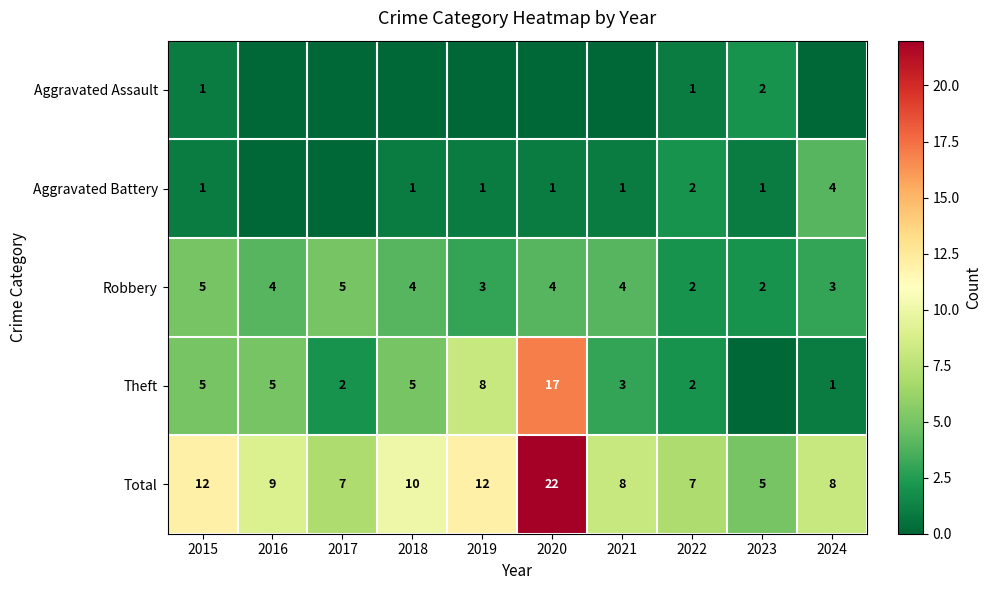

Is the value of Theft at 2020 greater than the value of Aggravated Battery at 2019?

Yes